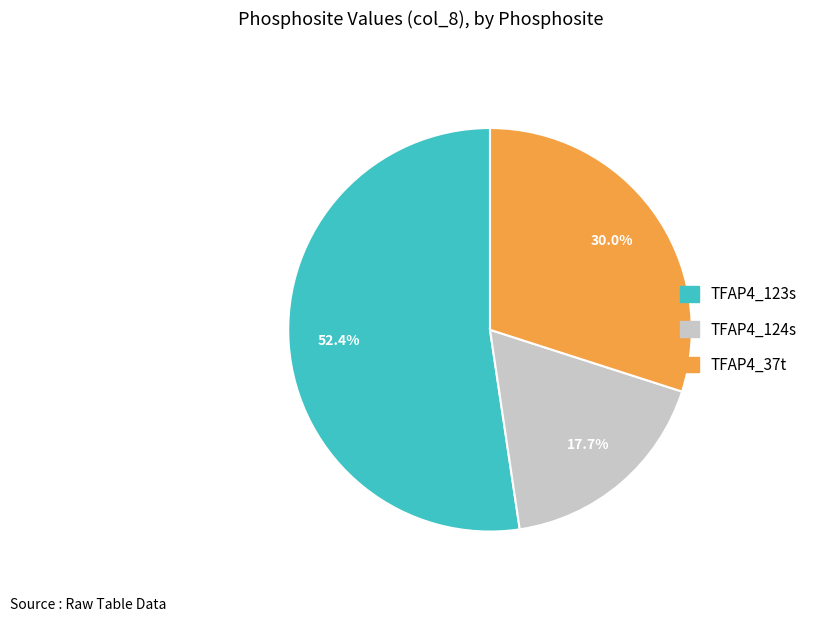

What is the smallest slice in the pie chart?

TFAP4_124s